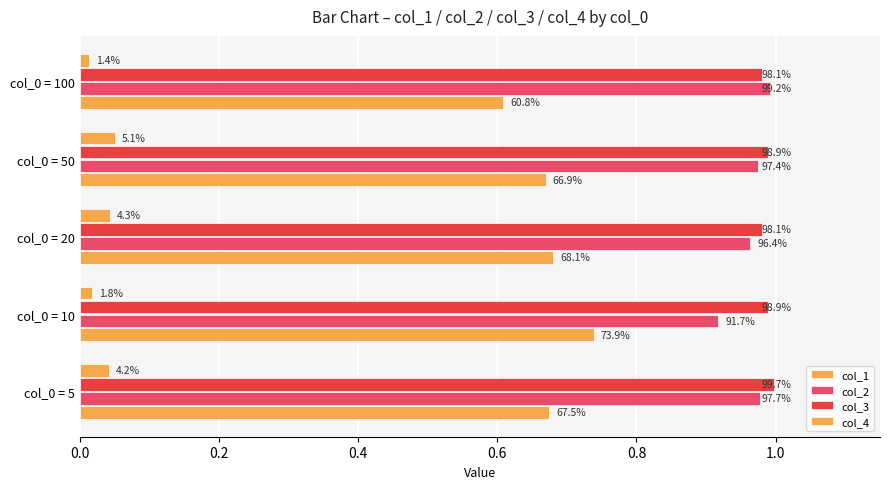

Reading left to right, transcribe all the data shown in this chart.

col_1: 0.7	0.7	0.7	0.7	0.6
col_2: 1.0	0.9	1.0	1.0	1.0
col_3: 1.0	1.0	1.0	1.0	1.0
col_4: 0.0	0.0	0.0	0.1	0.0